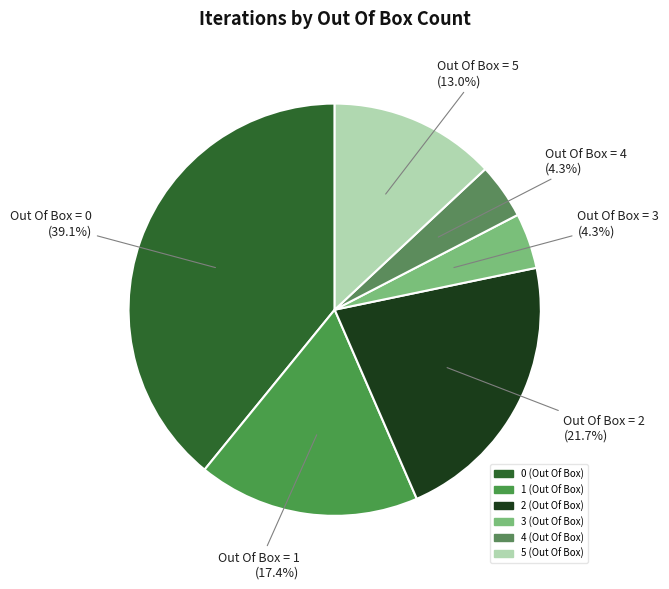

Rank the categories by value from lowest to highest.

3 (Out Of Box), 4 (Out Of Box), 5 (Out Of Box), 1 (Out Of Box), 2 (Out Of Box), 0 (Out Of Box)